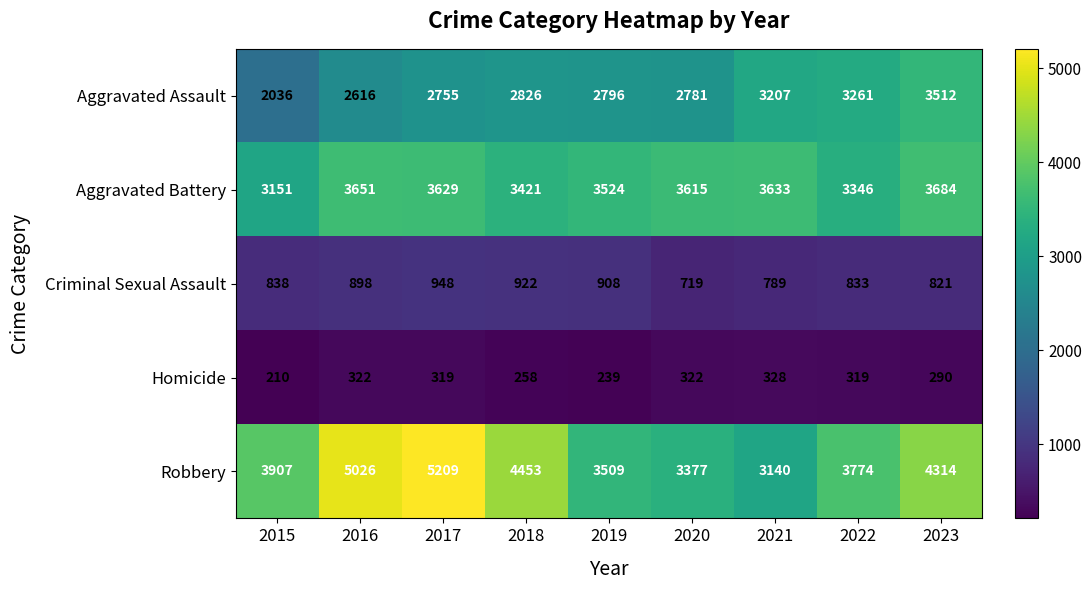

How many data points in Robbery are less than 3907?

4